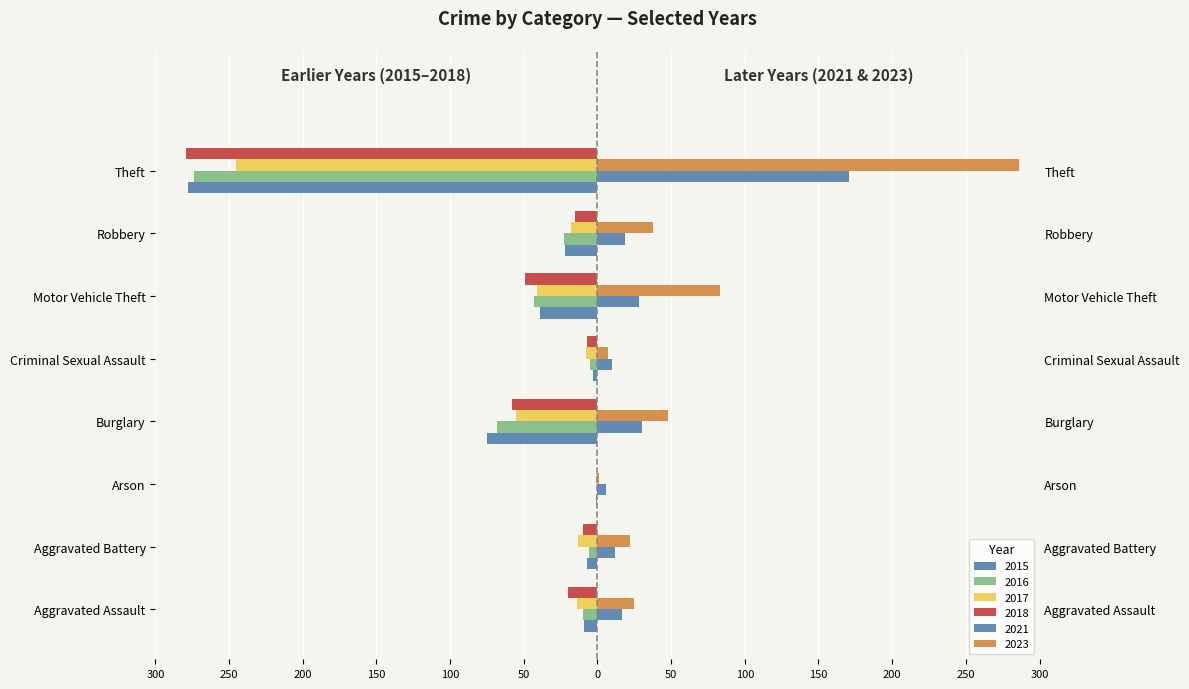

What is the minimum value for 2023?

1